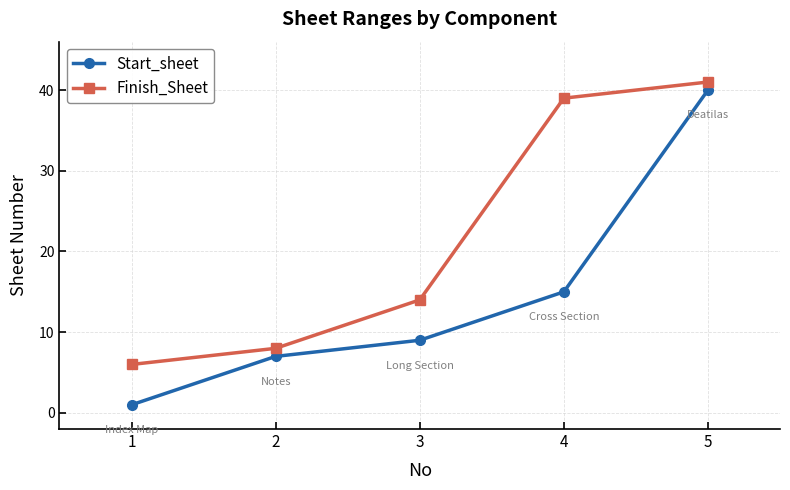

At which label is Start_sheet closest to 20?

4